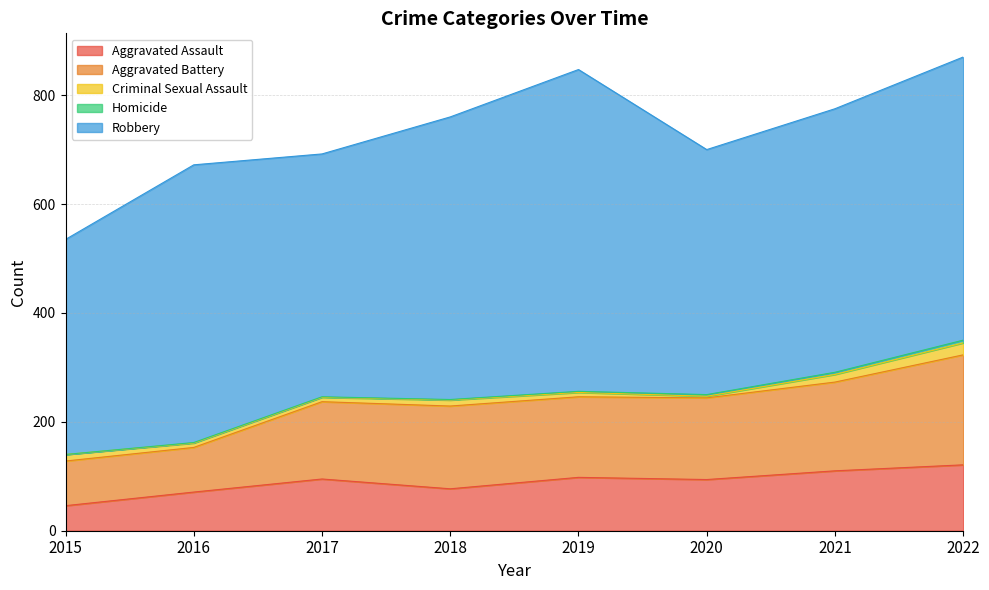

True or false: Robbery and Homicide cross at least once.

False